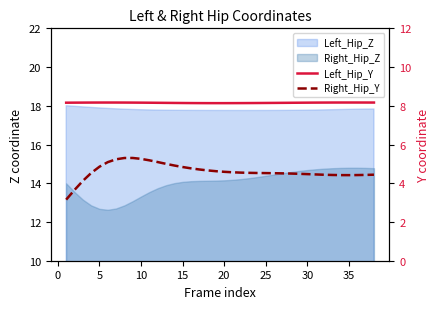

What is the minimum value shown in the chart?

3.2